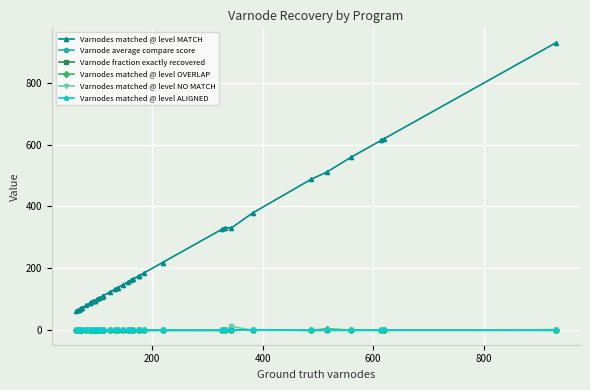

Is the value of Varnodes matched @ level NO MATCH at 16 greater than the value of Varnode average compare score at 11?

No